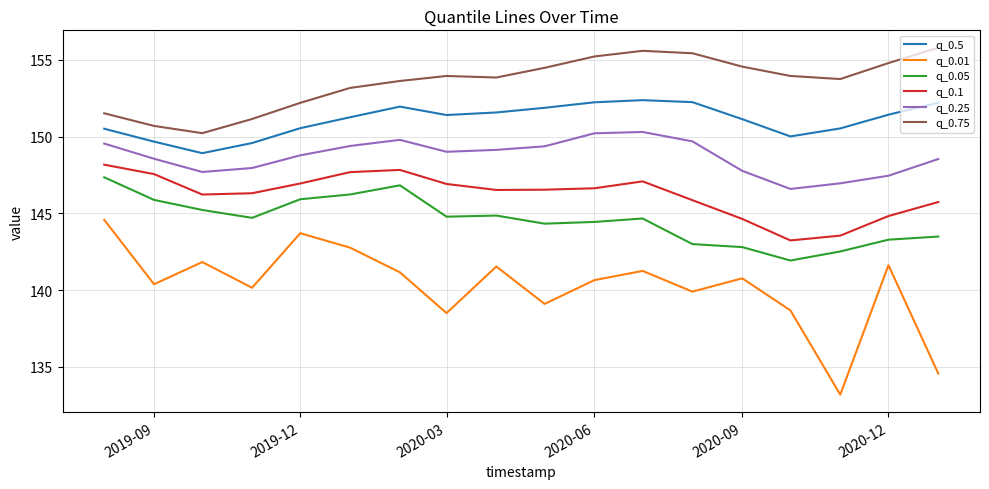

What is the maximum value shown in the chart?

155.8